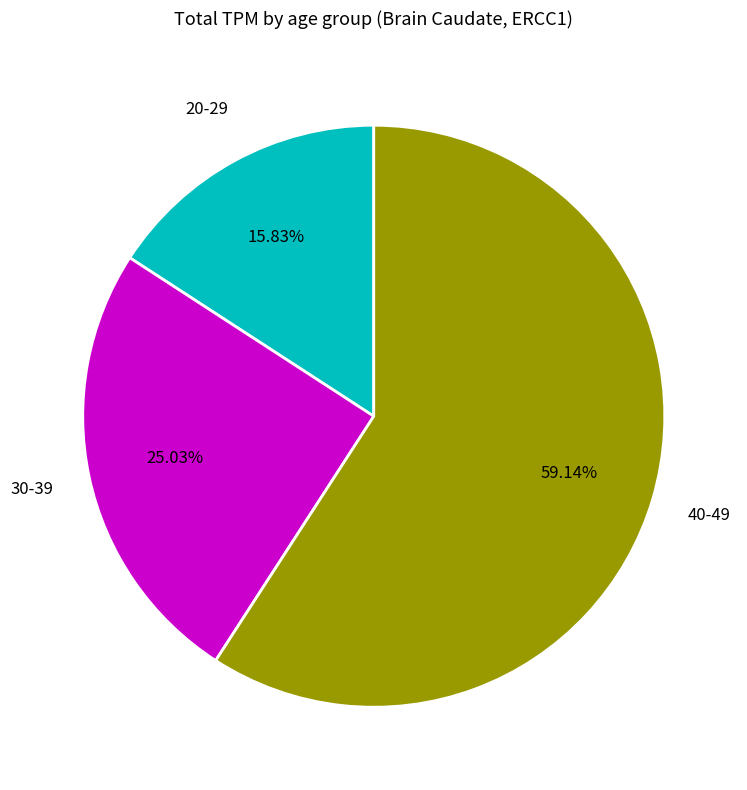

To the nearest percent, what is the average slice percentage?

33%